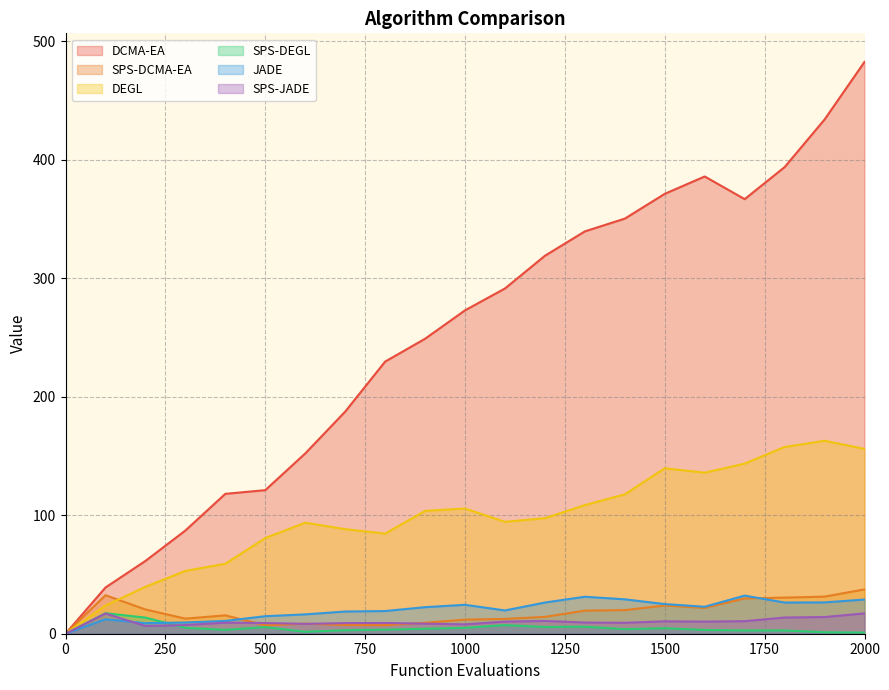

How many data points in DEGL are above 97?

11